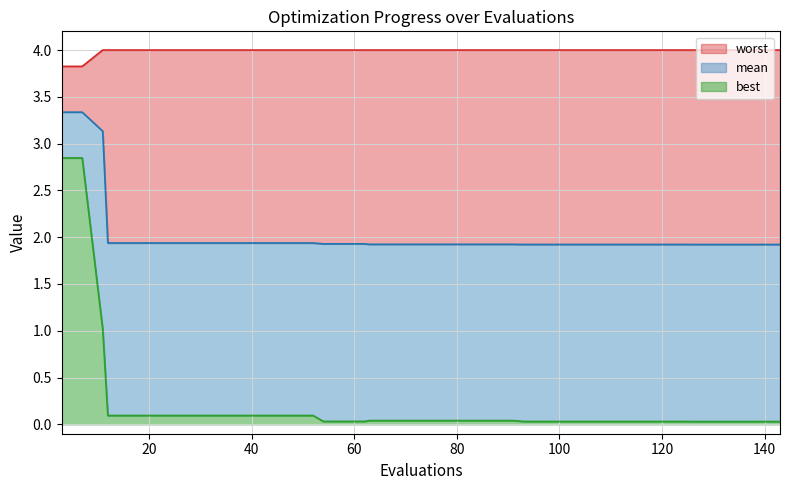

Reading left to right, transcribe all the data shown in this chart.

mean: 3.3	3.3	3.1	1.9	1.9	1.9	1.9	1.9	1.9	1.9	1.9	1.9	1.9	1.9	1.9	1.9	1.9	1.9	1.9	1.9	1.9	1.9	1.9	1.9	1.9	1.9	1.9	1.9	1.9	1.9	1.9	1.9	1.9	1.9	1.9	1.9	1.9	1.9	1.9	1.9
best: 2.8	2.8	1.0	0.1	0.1	0.1	0.1	0.1	0.1	0.1	0.1	0.1	0.1	0.1	0.0	0.0	0.0	0.0	0.0	0.0	0.0	0.0	0.0	0.0	0.0	0.0	0.0	0.0	0.0	0.0	0.0	0.0	0.0	0.0	0.0	0.0	0.0	0.0	0.0	0.0
worst: 3.8	3.8	4.0	4.0	4.0	4.0	4.0	4.0	4.0	4.0	4.0	4.0	4.0	4.0	4.0	4.0	4.0	4.0	4.0	4.0	4.0	4.0	4.0	4.0	4.0	4.0	4.0	4.0	4.0	4.0	4.0	4.0	4.0	4.0	4.0	4.0	4.0	4.0	4.0	4.0